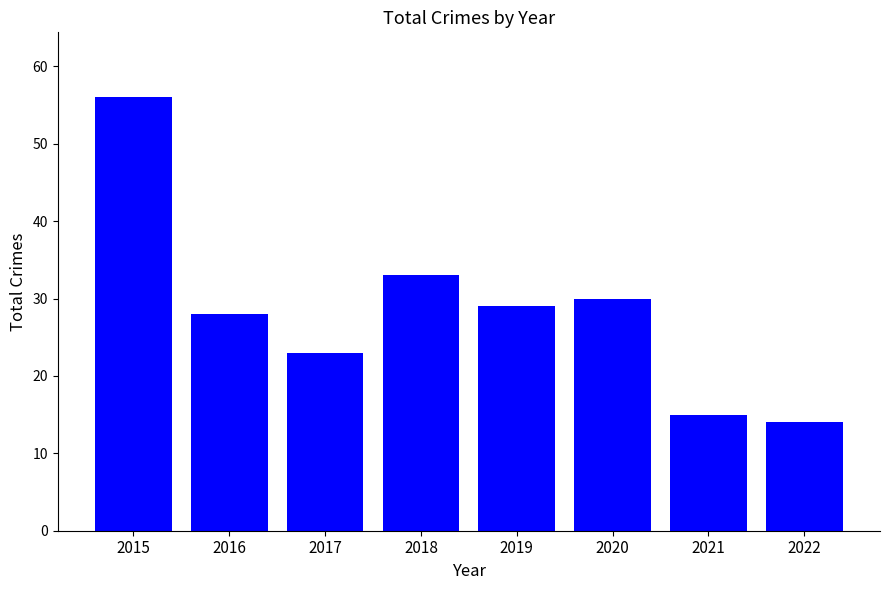

How many values are below 29?

4